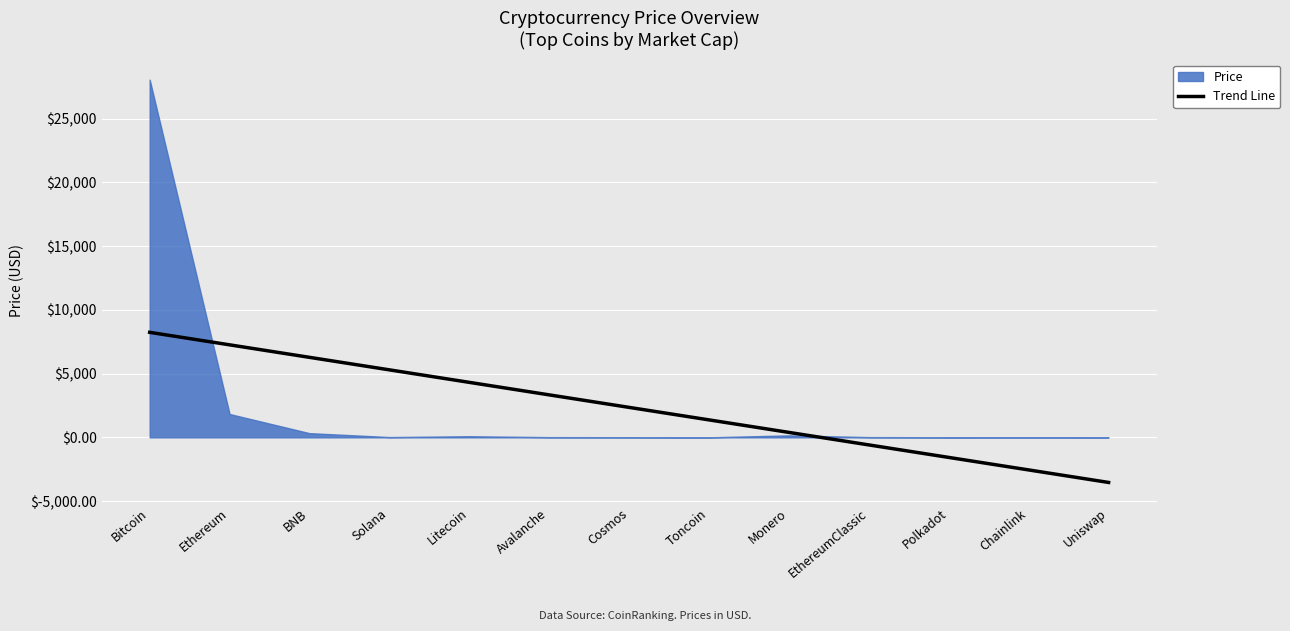

Is it true that Trend Line equals 8234.6 at Bitcoin?

True